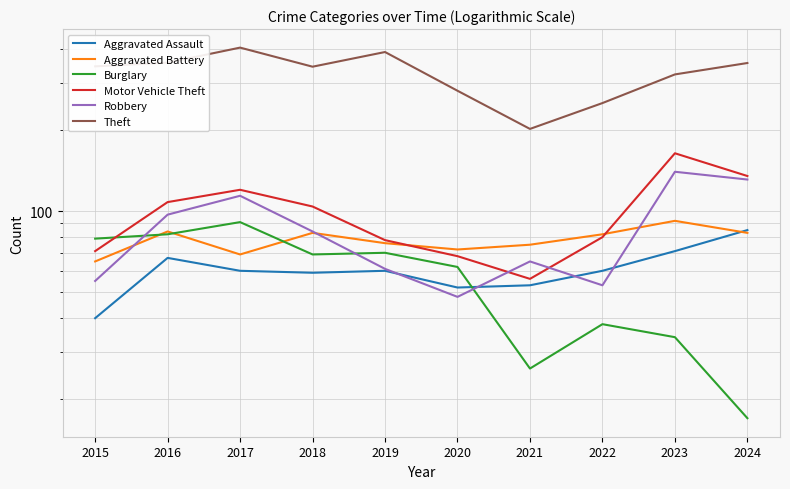

True or false: Aggravated Assault has more than 0 interior local peaks.

True